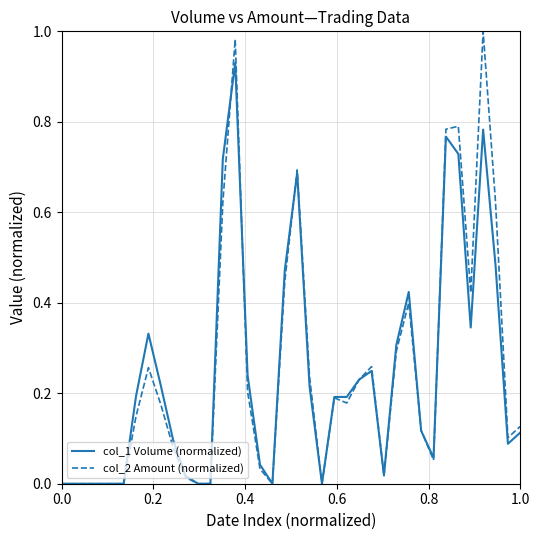

Does the chart have visible grid lines?

Yes